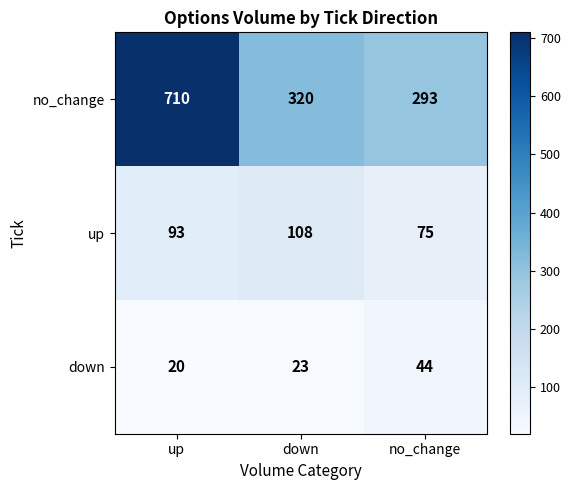

What is the sum of all no_change values?

1323